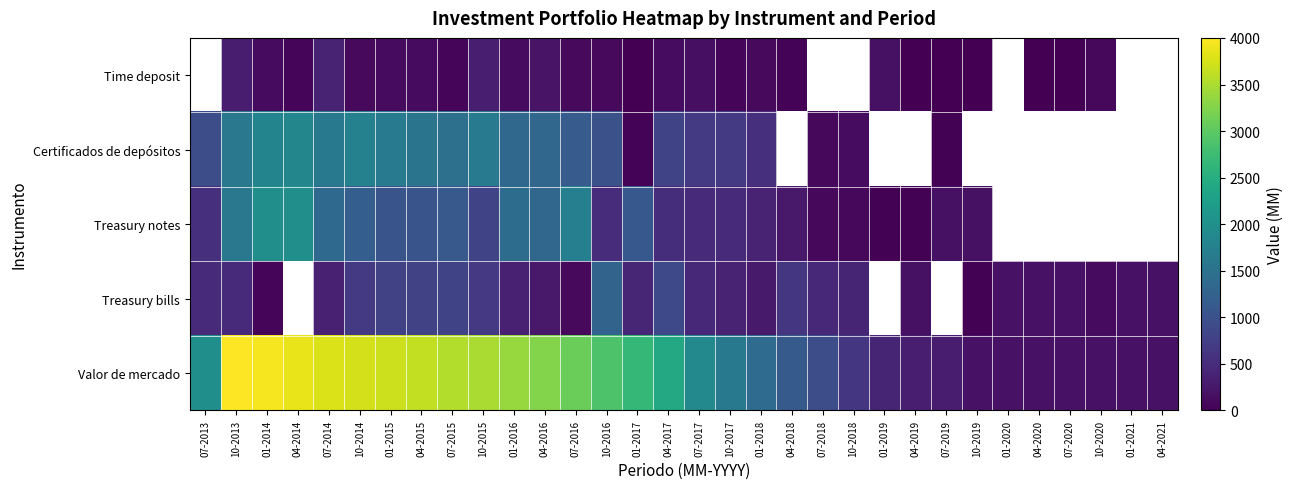

What is the sum of the Valor de mercado values at 04-2021 and 10-2017?

1824.0